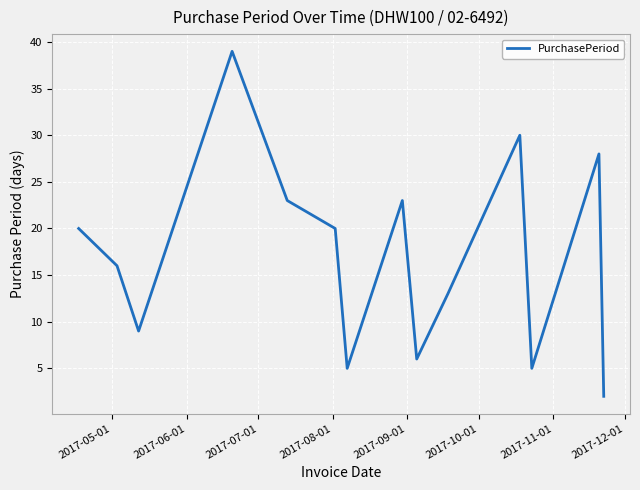

What is the maximum value shown in the chart?

39